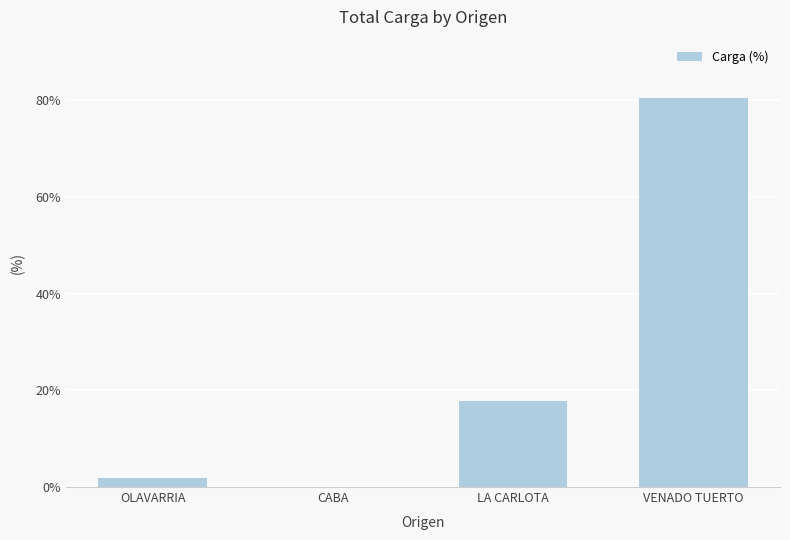

What is the change in value from LA CARLOTA to VENADO TUERTO?

+62.7